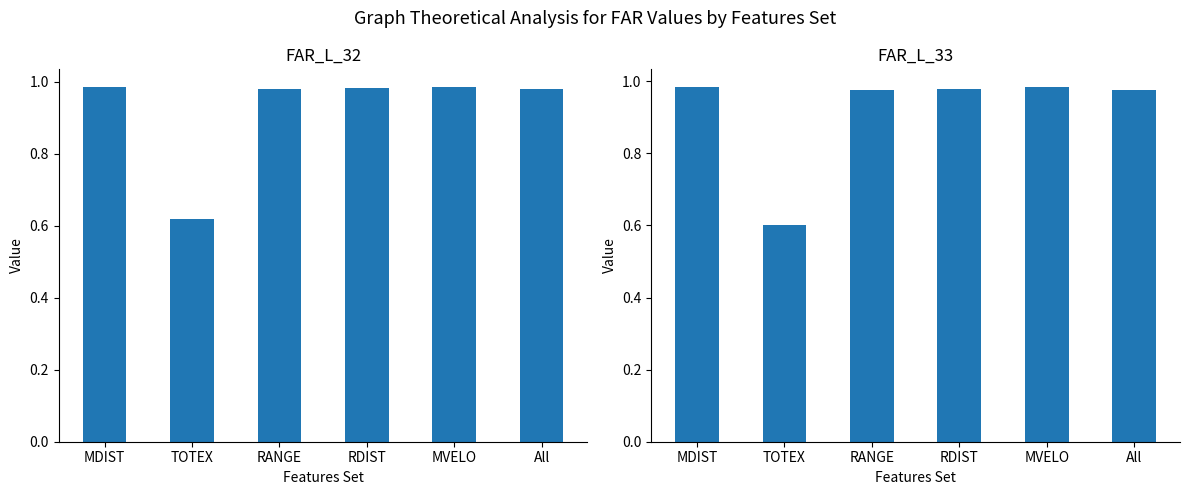

Is it true that FAR_L_32 equals 1.5 at RDIST?

False